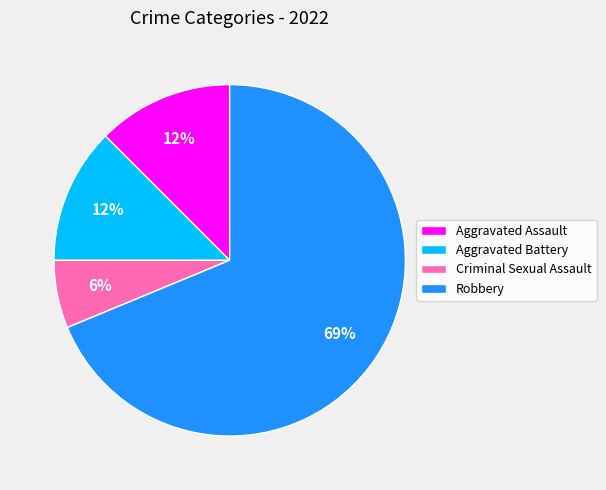

Which category accounts for the majority?

Robbery